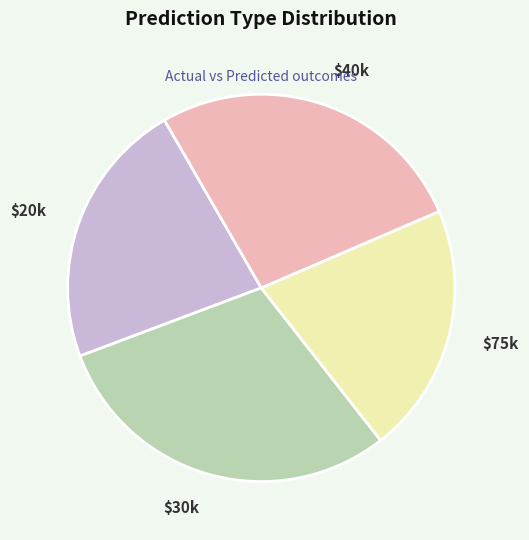

The $30k slice represents 30% of the pie. True or false?

True